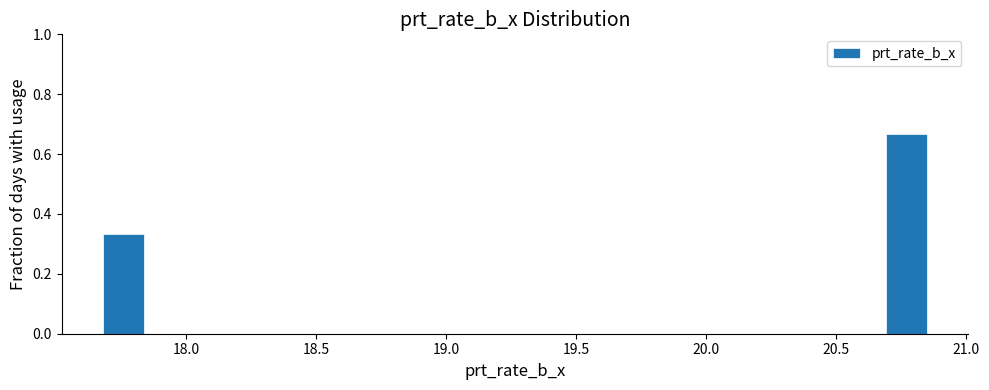

Read against the x-axis, roughly where is the centre of the tallest bar?

20.75